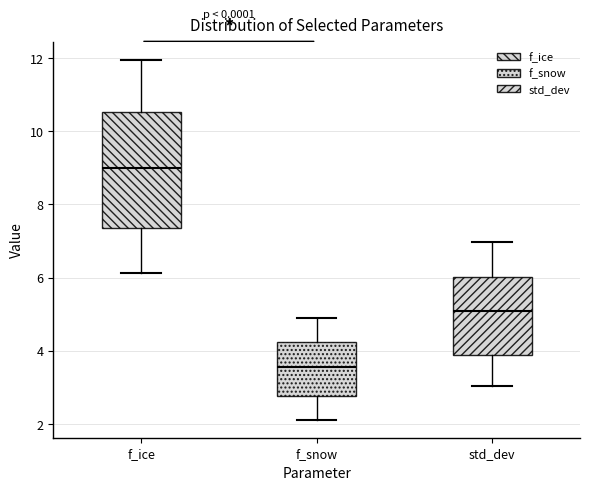

Reading left to right, read every box against the y-axis: the position of its median line, the range the box covers, and the ends of its whiskers. The values are not printed on the chart, so give them approximately, as read against the axis.

f_ice: median 9.0, box 7.4 to 10.6, whiskers 6.2 to 12.0
f_snow: median 3.6, box 2.8 to 4.2, whiskers 2.2 to 4.8
std_dev: median 5.0, box 3.8 to 6.0, whiskers 3.0 to 7.0